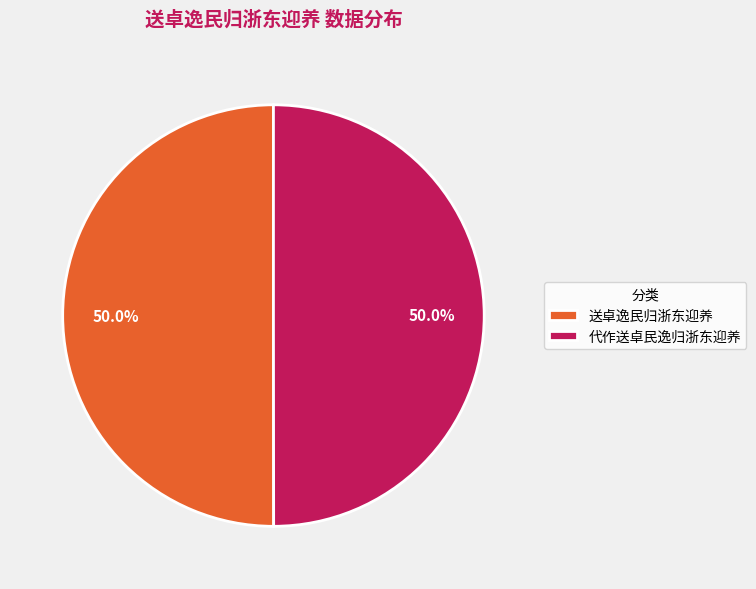

Count the number of slices in the pie.

2